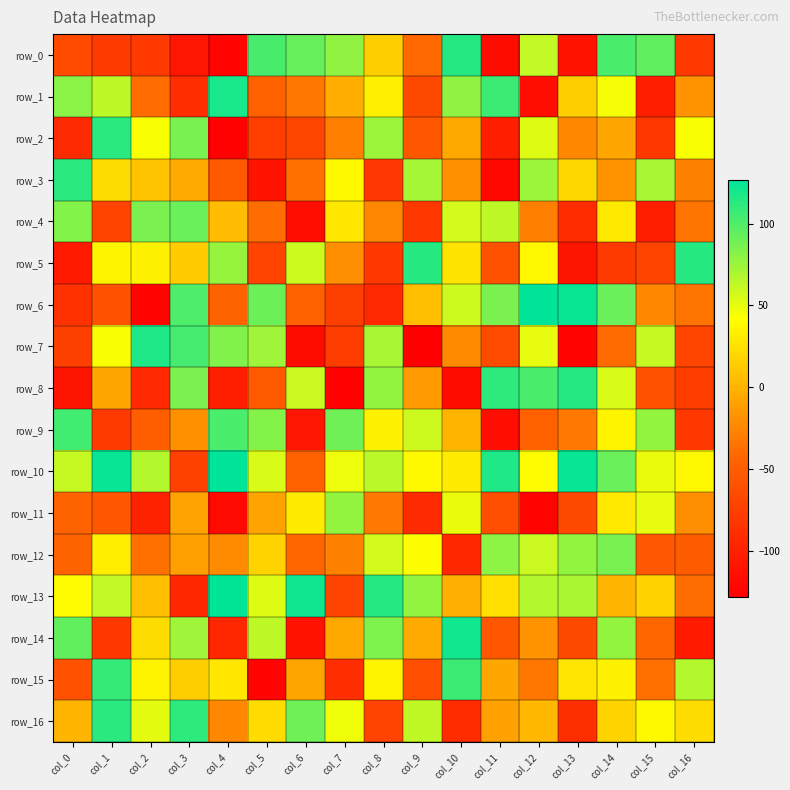

What is the average value of the row_4 series?

-9